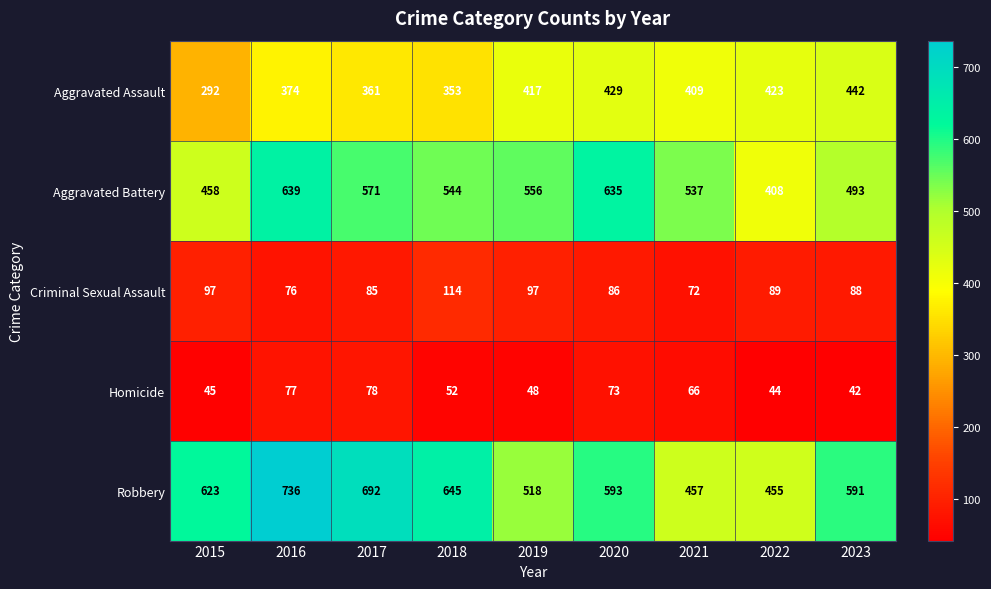

Is it true that Criminal Sexual Assault equals 151 at 2018?

False